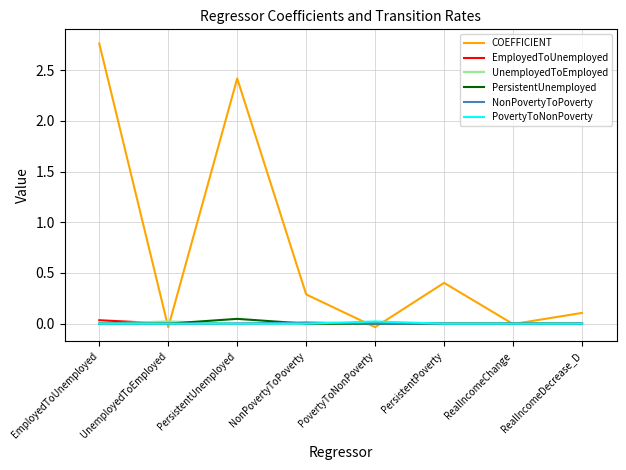

The PersistentUnemployed series shows 0.0 at RealIncomeChange. True or false?

True